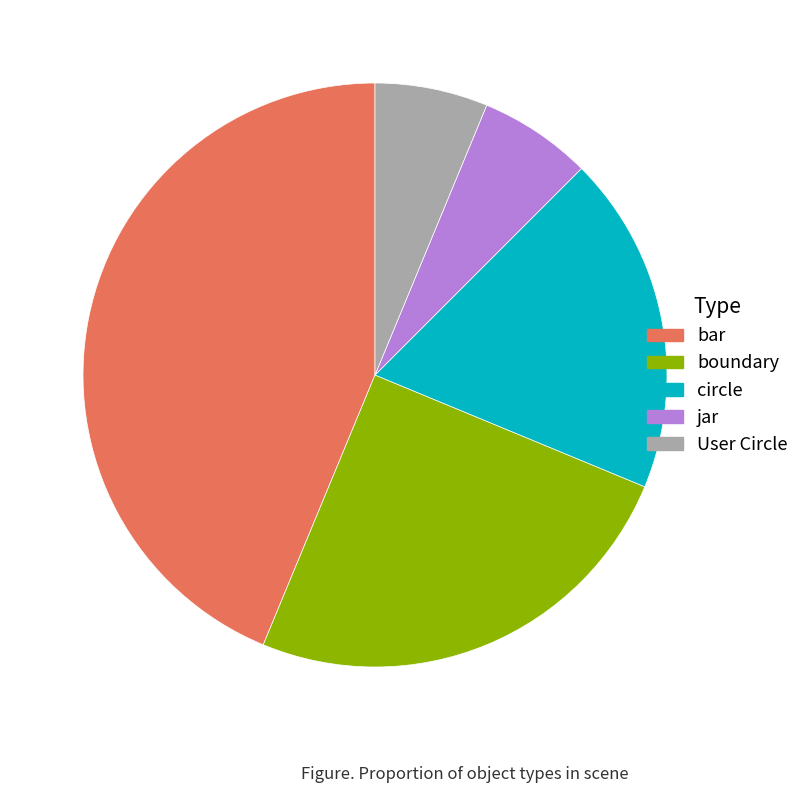

Do boundary and User Circle together represent more than half of the pie?

No